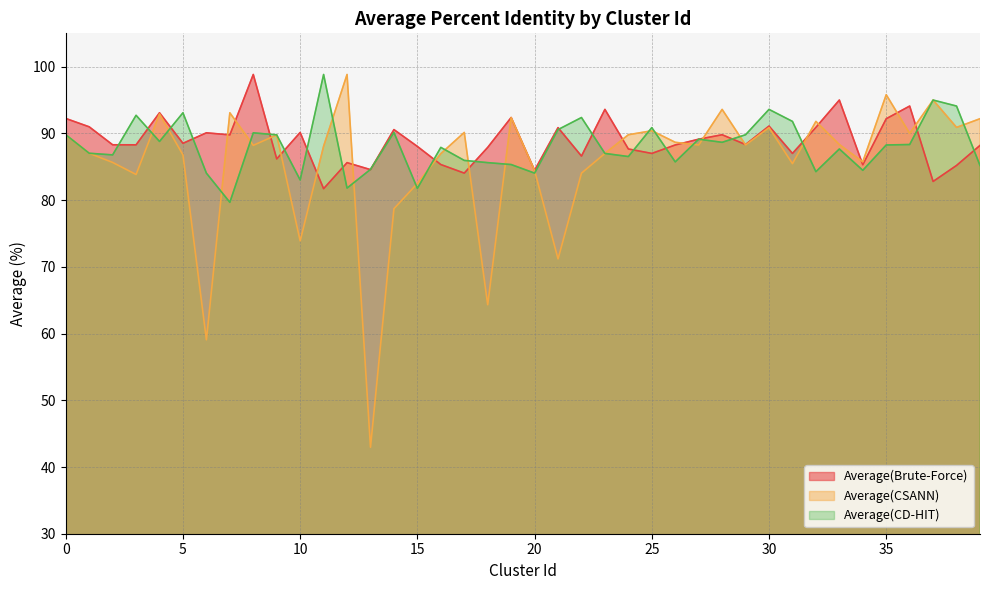

At which category is the sum across all series the highest?

8